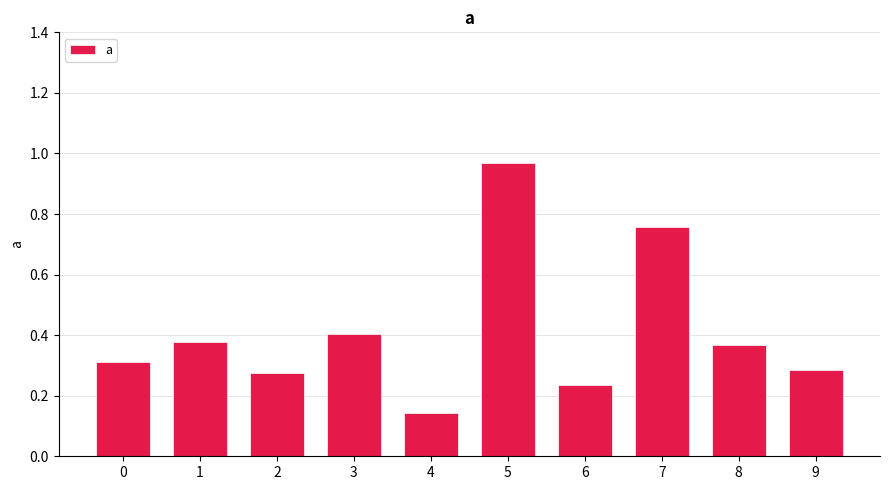

What is the change in value from 4 to 5?

+0.8